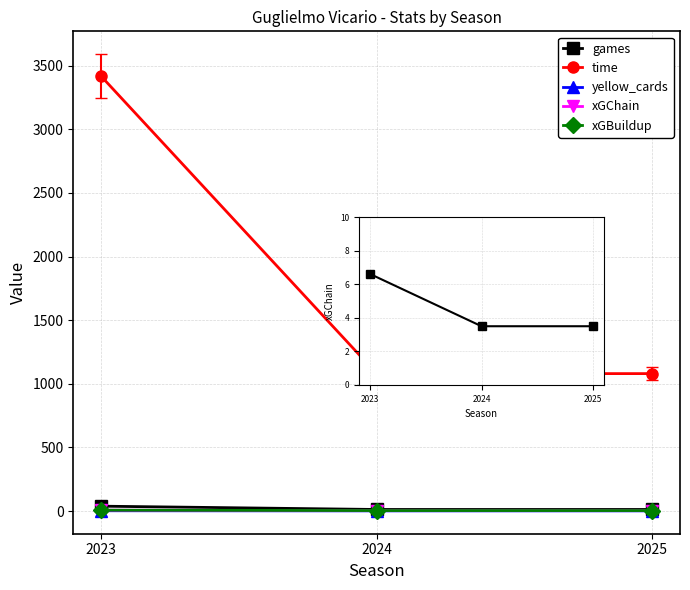

Which series has the largest total across all categories?

time